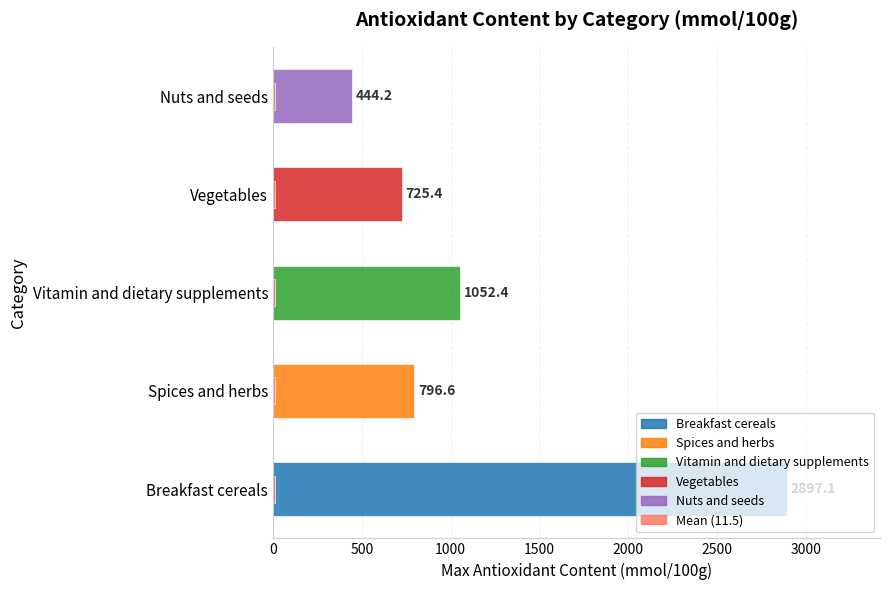

Is the value of Max at 0 greater than the value of Mean at 2000?

Yes